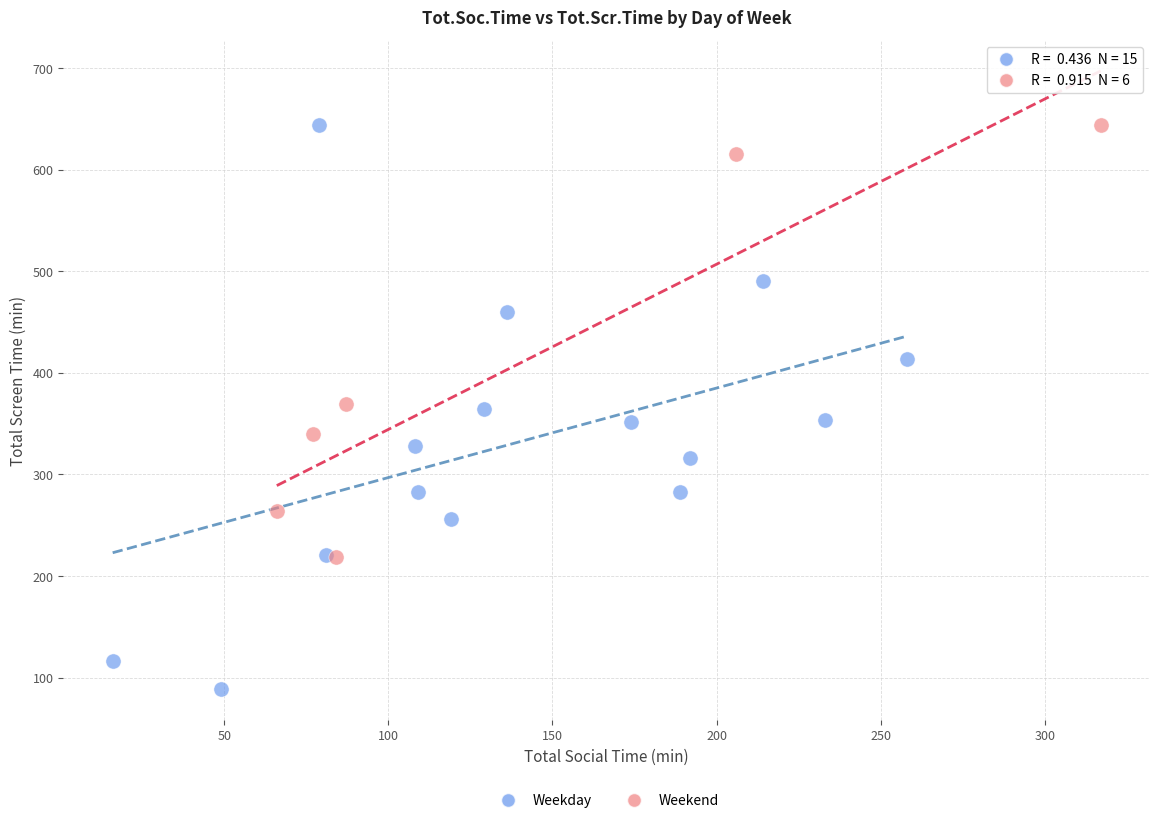

Which series reaches the minimum Y coordinate?

Weekday